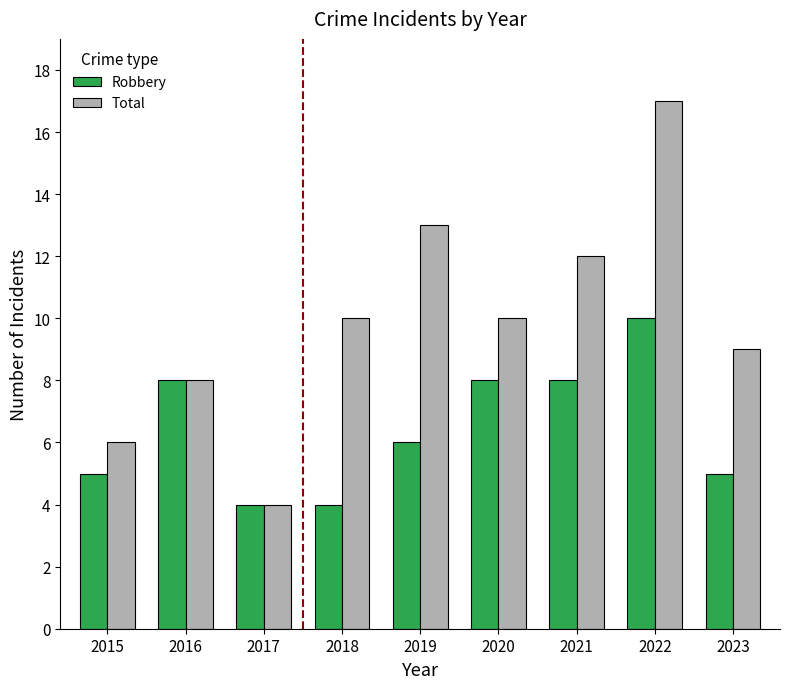

Is the value of Total at 2019 greater than the value of Robbery at 2017?

Yes